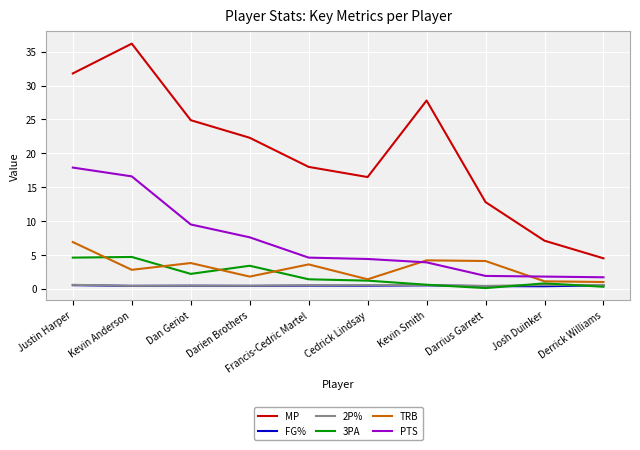

At which category does MP reach its first local valley?

Cedrick Lindsay